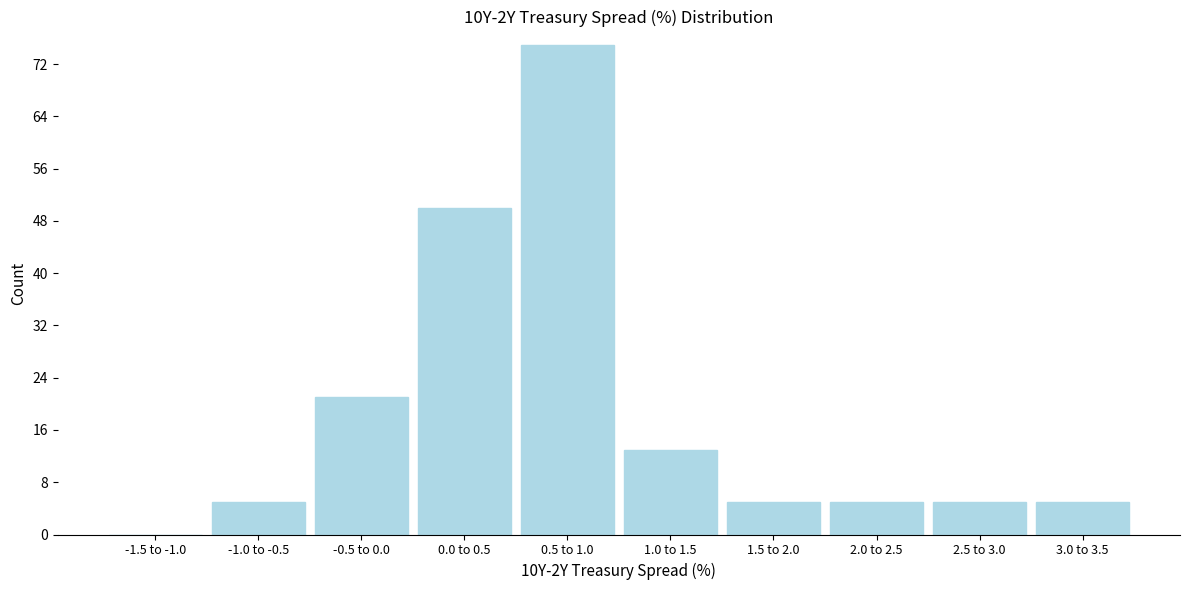

Reading left to right, extract all data points from this chart.

-1.5 to -1.0=0	-1.0 to -0.5=5	-0.5 to 0.0=21	0.0 to 0.5=50	0.5 to 1.0=75	1.0 to 1.5=13	1.5 to 2.0=5	2.0 to 2.5=5	2.5 to 3.0=5	3.0 to 3.5=5